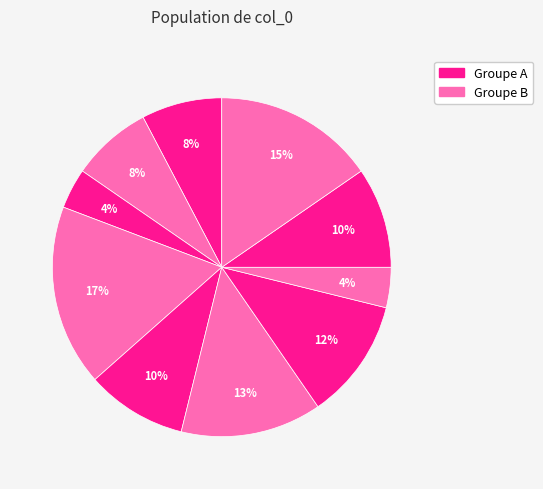

To the nearest percent, what is the difference between the largest and smallest slice percentages?

13%